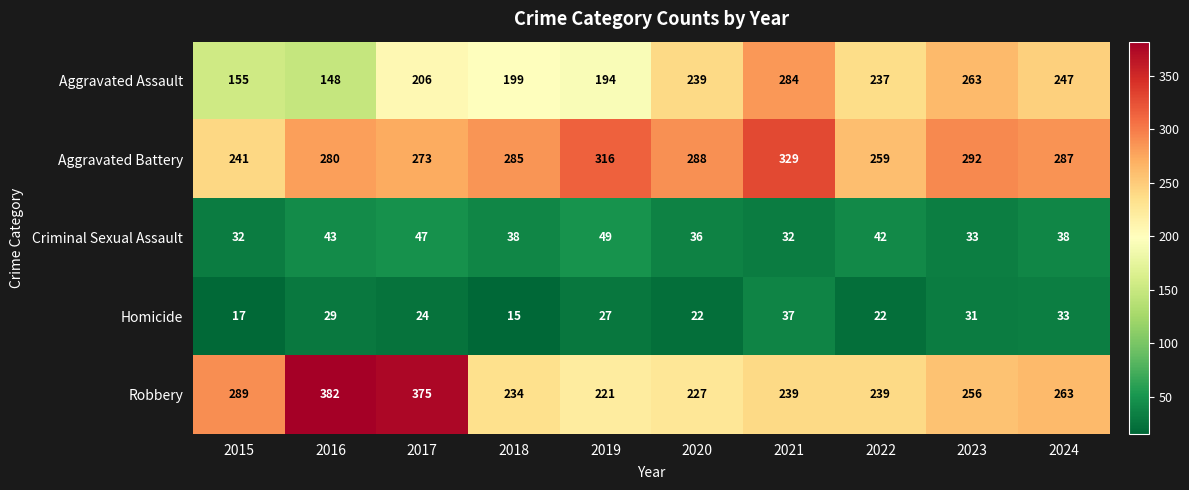

The Aggravated Assault series shows 247 at 2024. True or false?

True